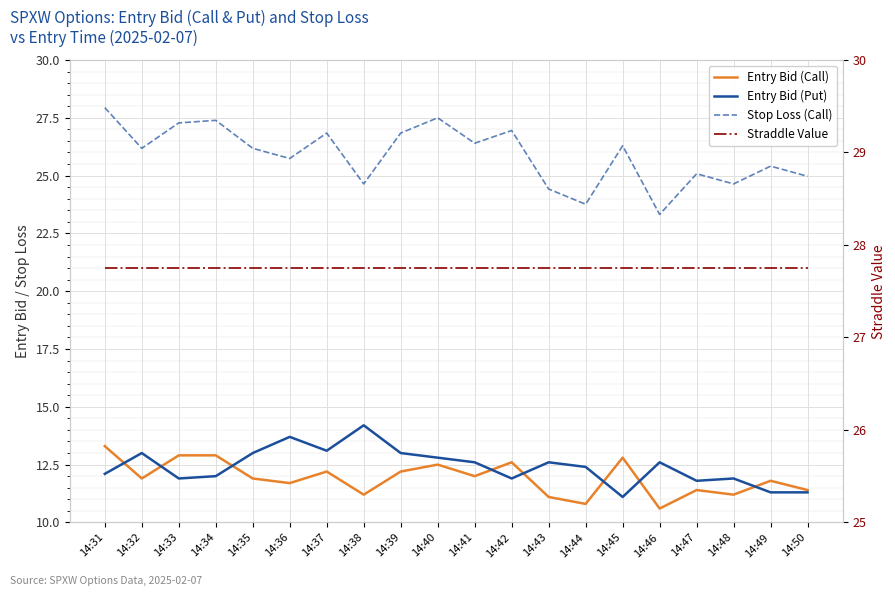

How many interior local valleys does the Entry Bid (Call) series have?

7